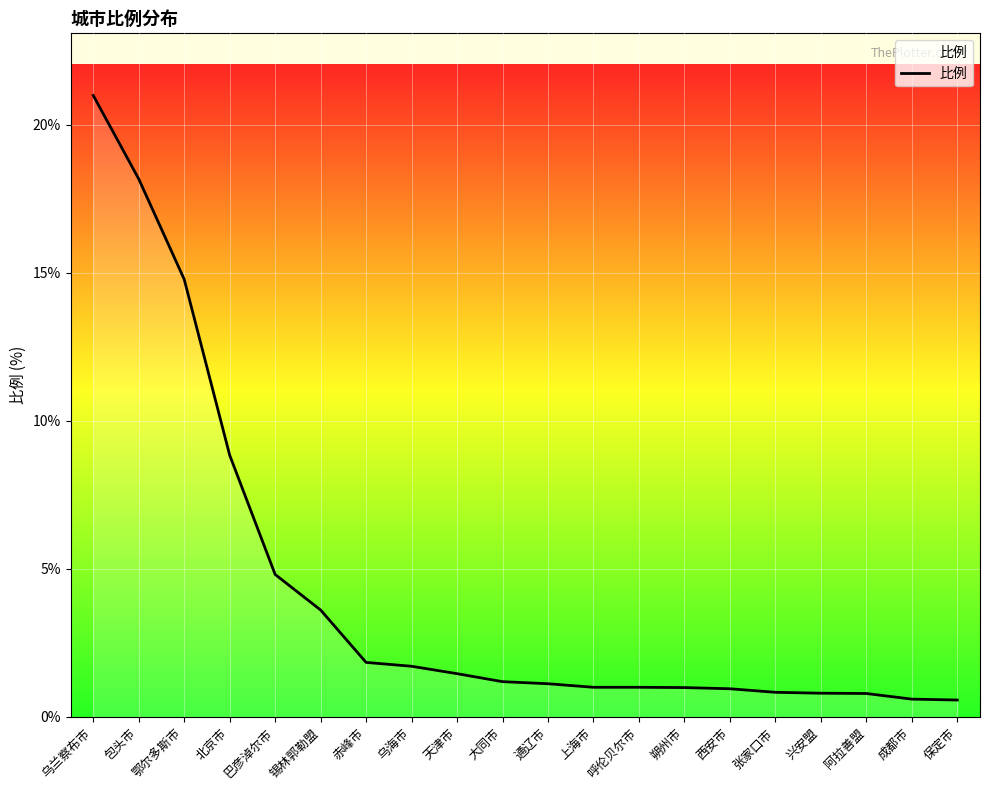

Where is the data nearest to the value 10?

北京市